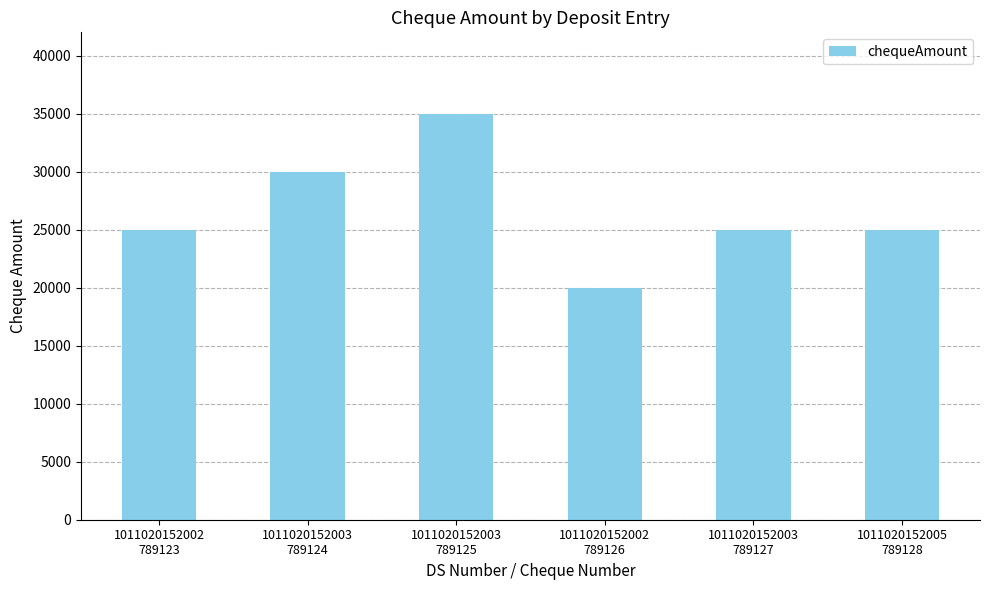

Which category has the lowest value across all series?

1011020152002
789126